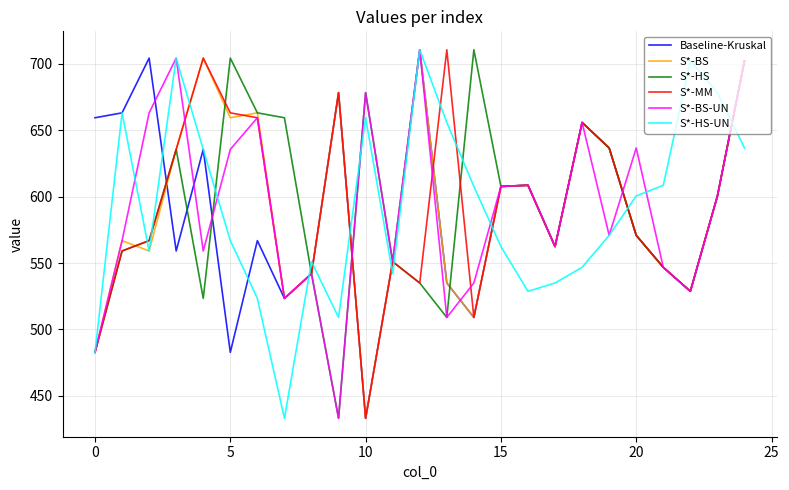

What is the greatest value displayed?

710.5